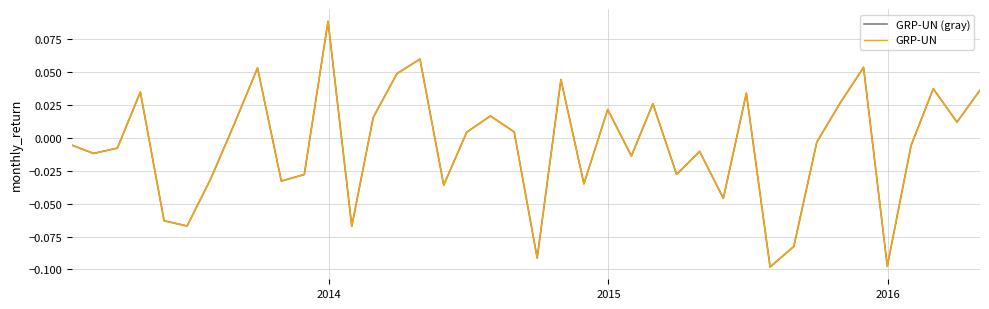

Does the chart display data point markers on the line(s)?

No